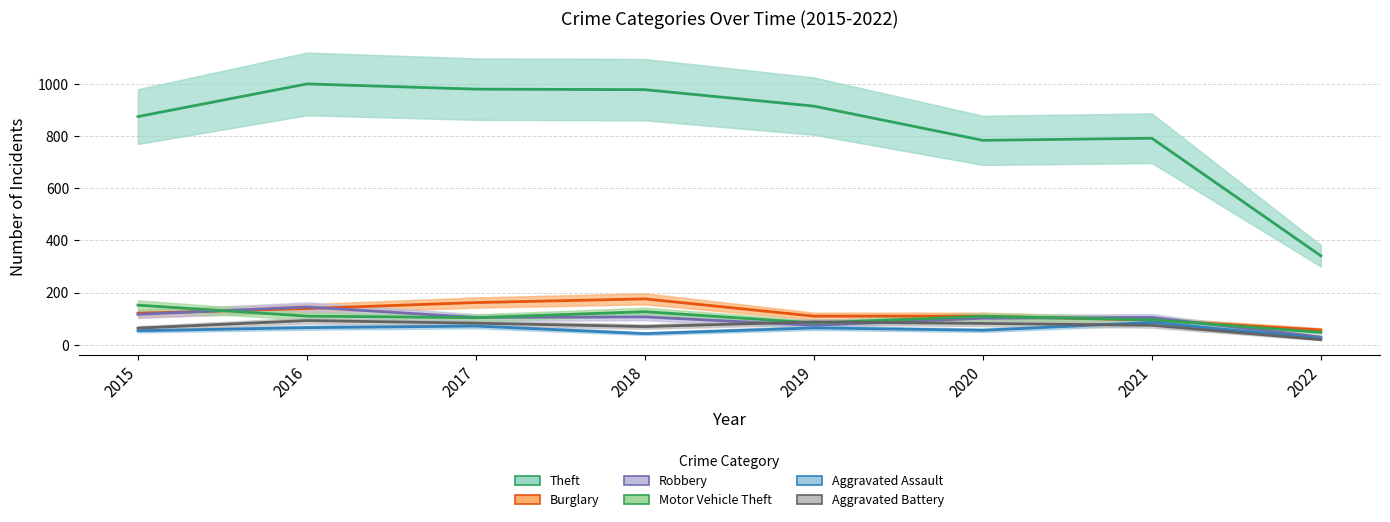

Between which two adjacent categories do Robbery and Burglary first intersect?

2015 and 2016